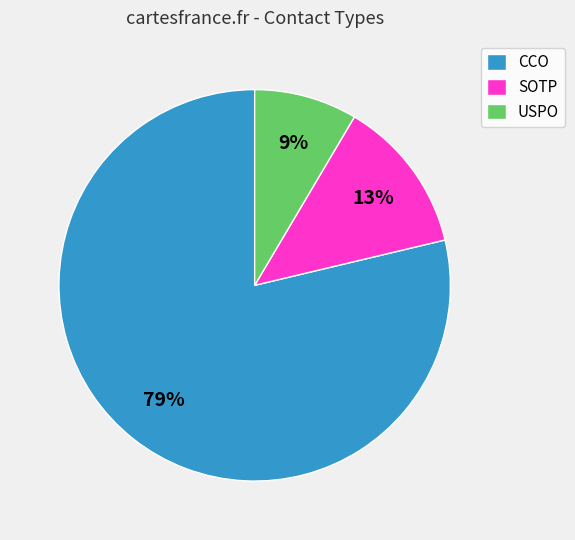

How many slices are in this pie chart?

3